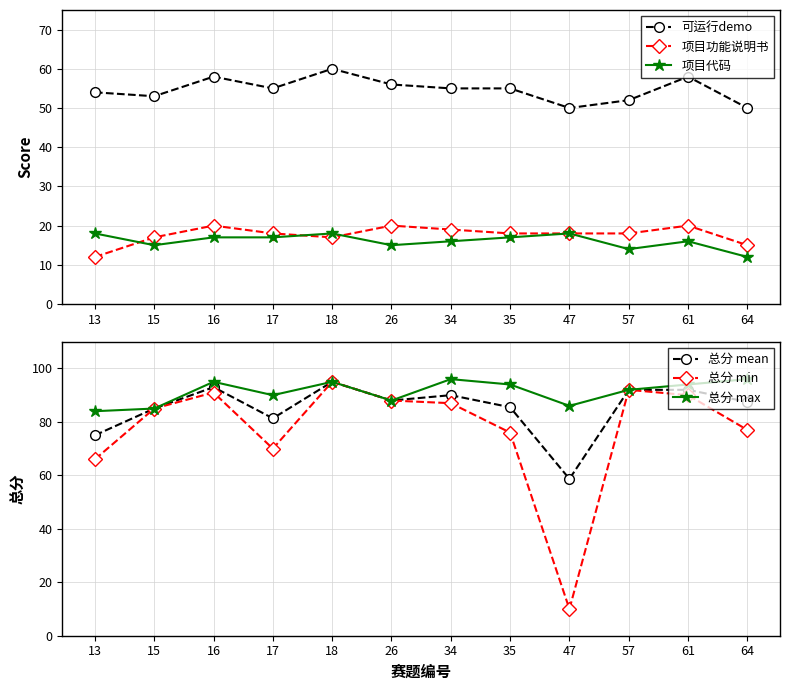

What value does the 总分 max series have at 47?

86.0